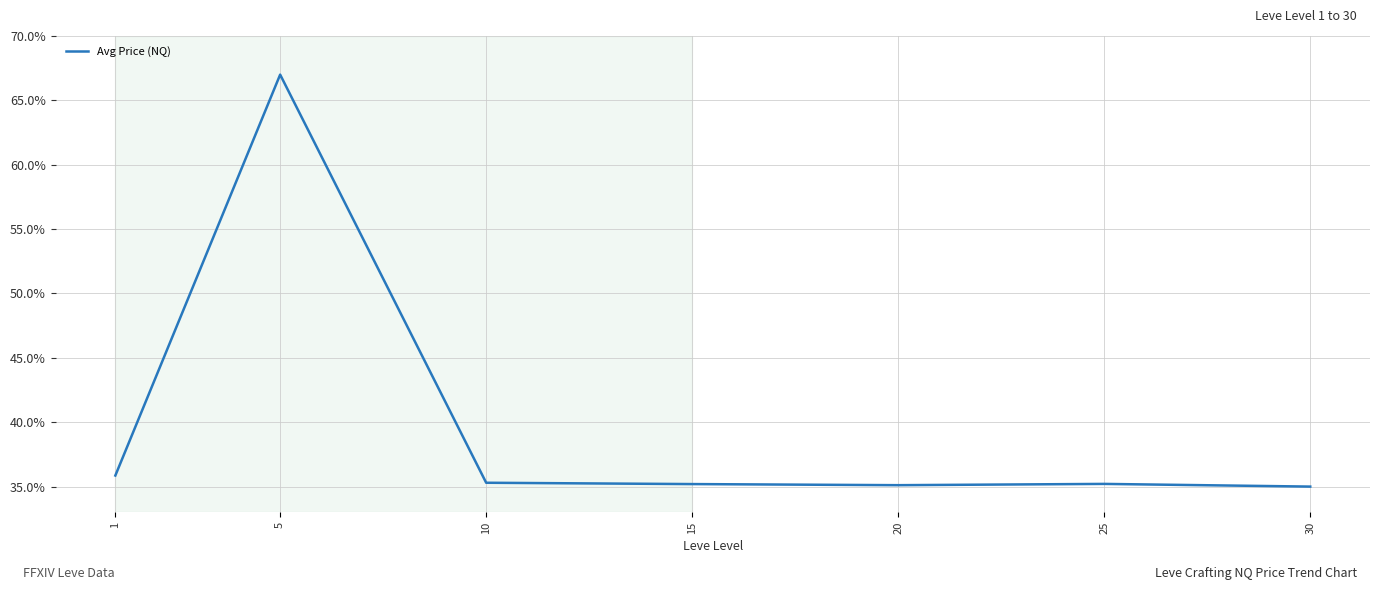

What is the difference between the maximum and minimum values?

32.0